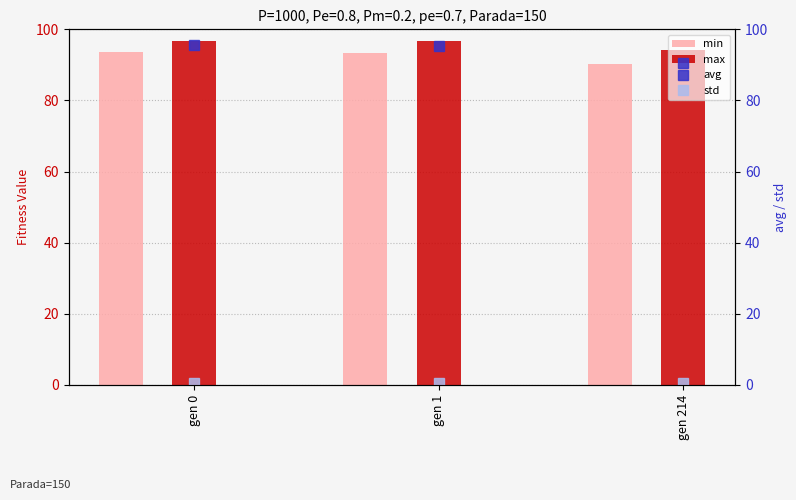

At how many categories does at least one series exceed 71?

3